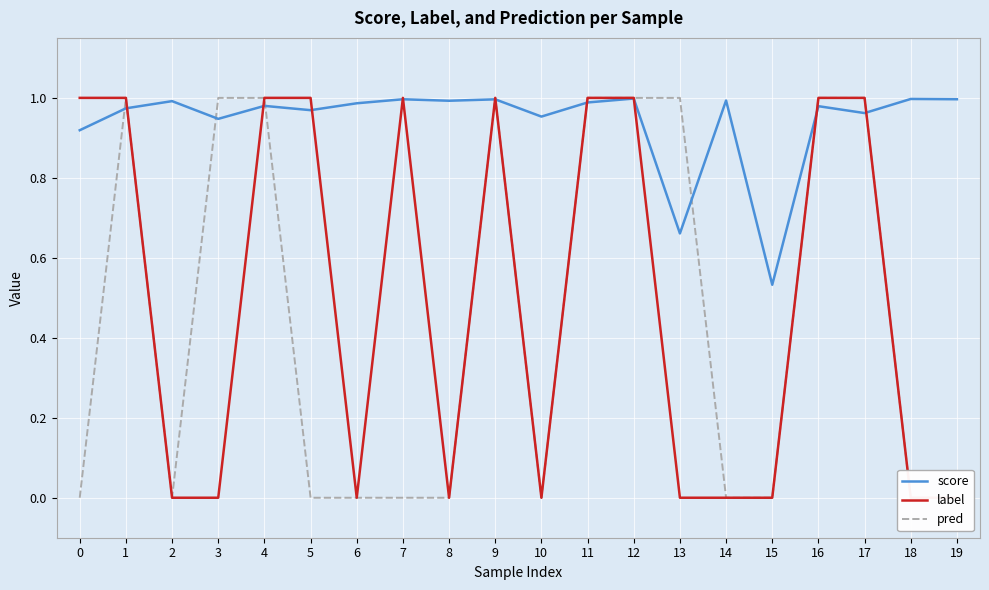

Does the chart display data point markers on the line(s)?

No